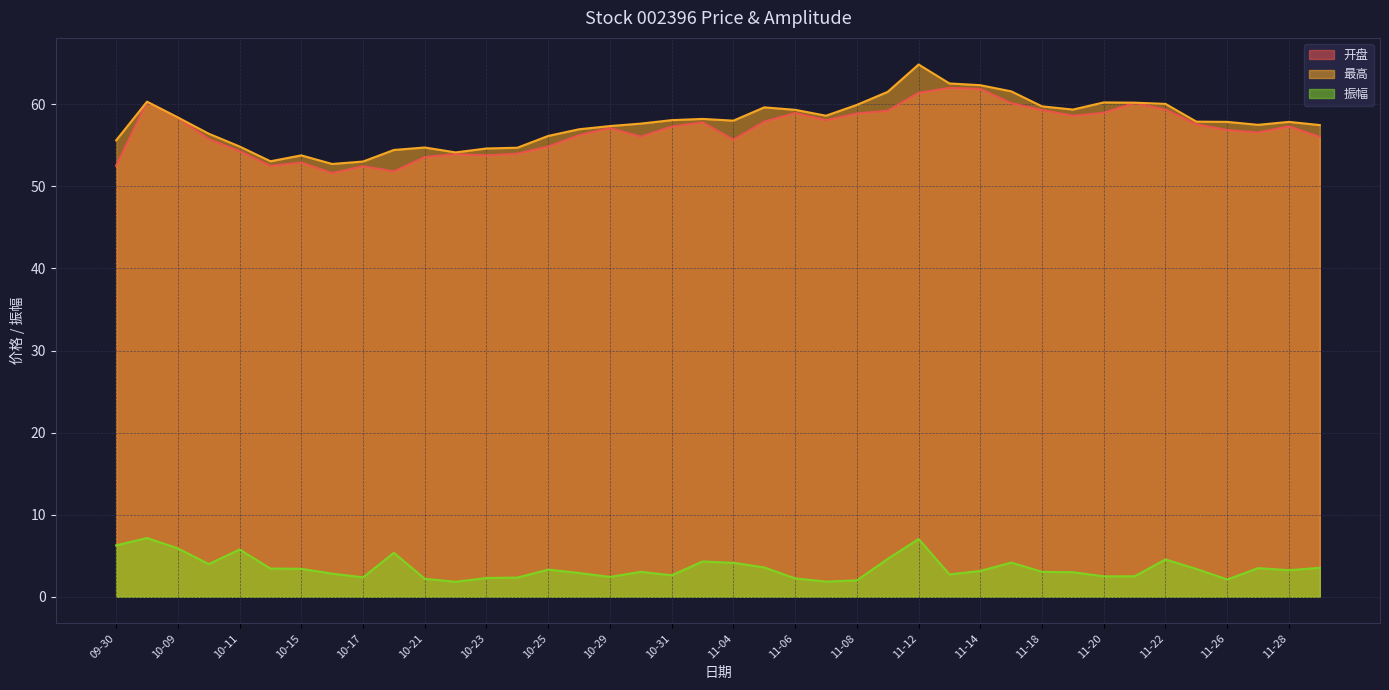

What is the label of the 40th point from the right?

09-30